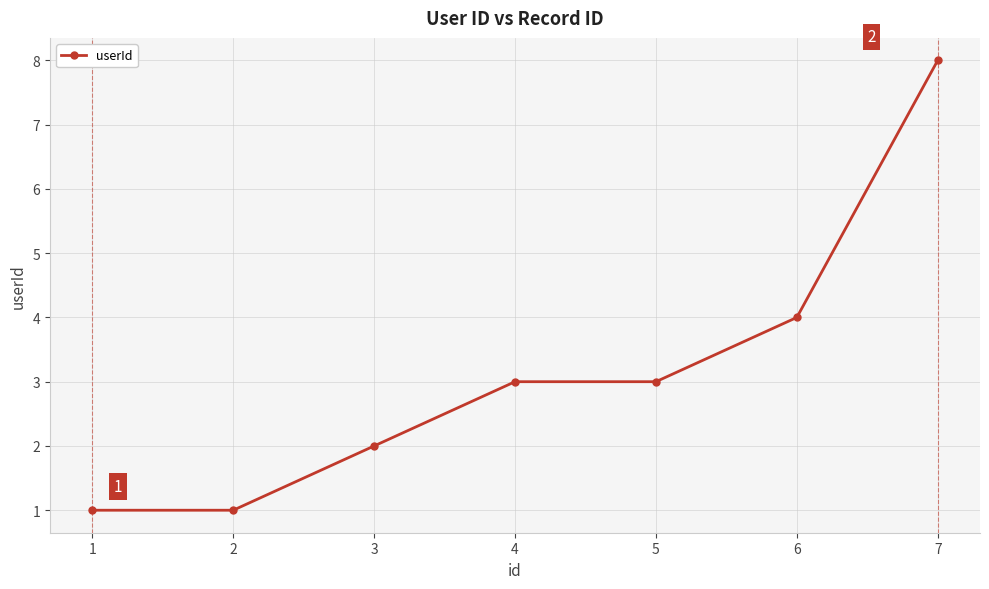

Reading left to right, what are all the values shown in this chart?

1=1	2=1	3=2	4=3	5=3	6=4	7=8